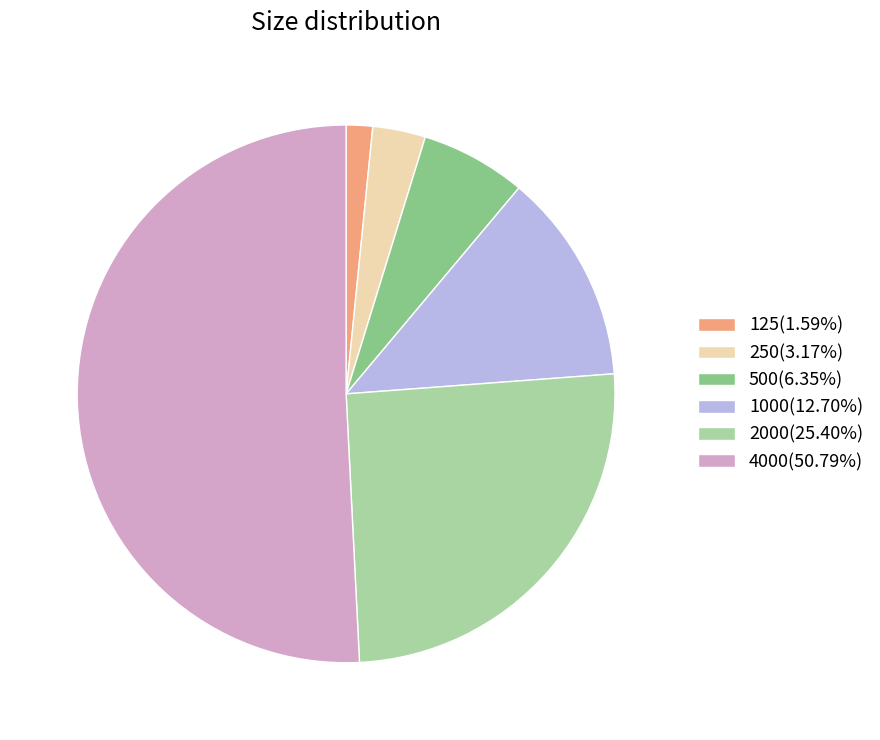

Rank the categories by value from lowest to highest.

125, 250, 500, 1000, 2000, 4000